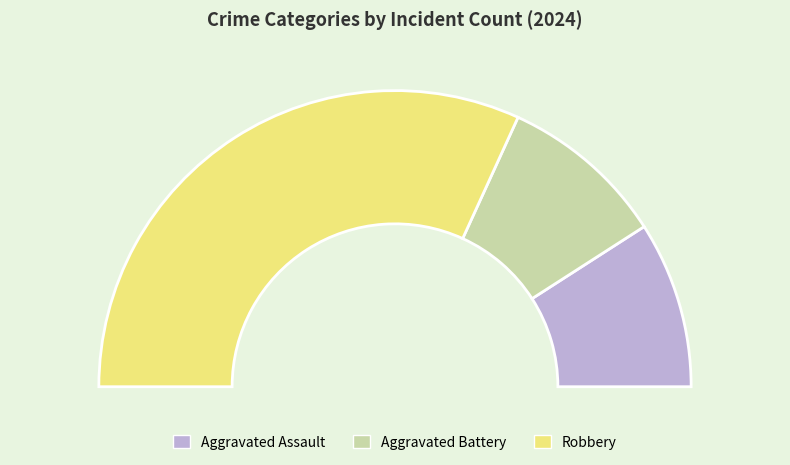

What percentage is the Robbery slice, to the nearest percent?

64%